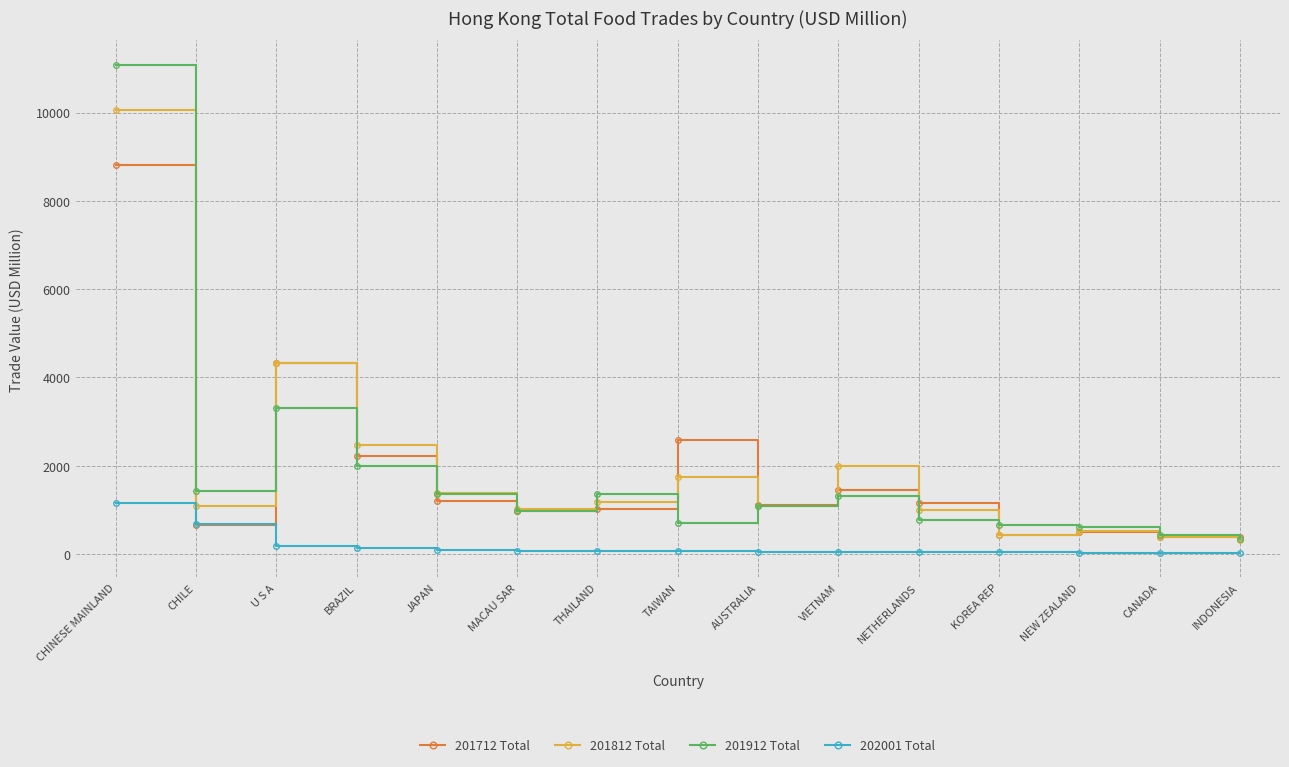

Rank the series by their maximum value, from lowest to highest.

202001 Total, 201712 Total, 201812 Total, 201912 Total